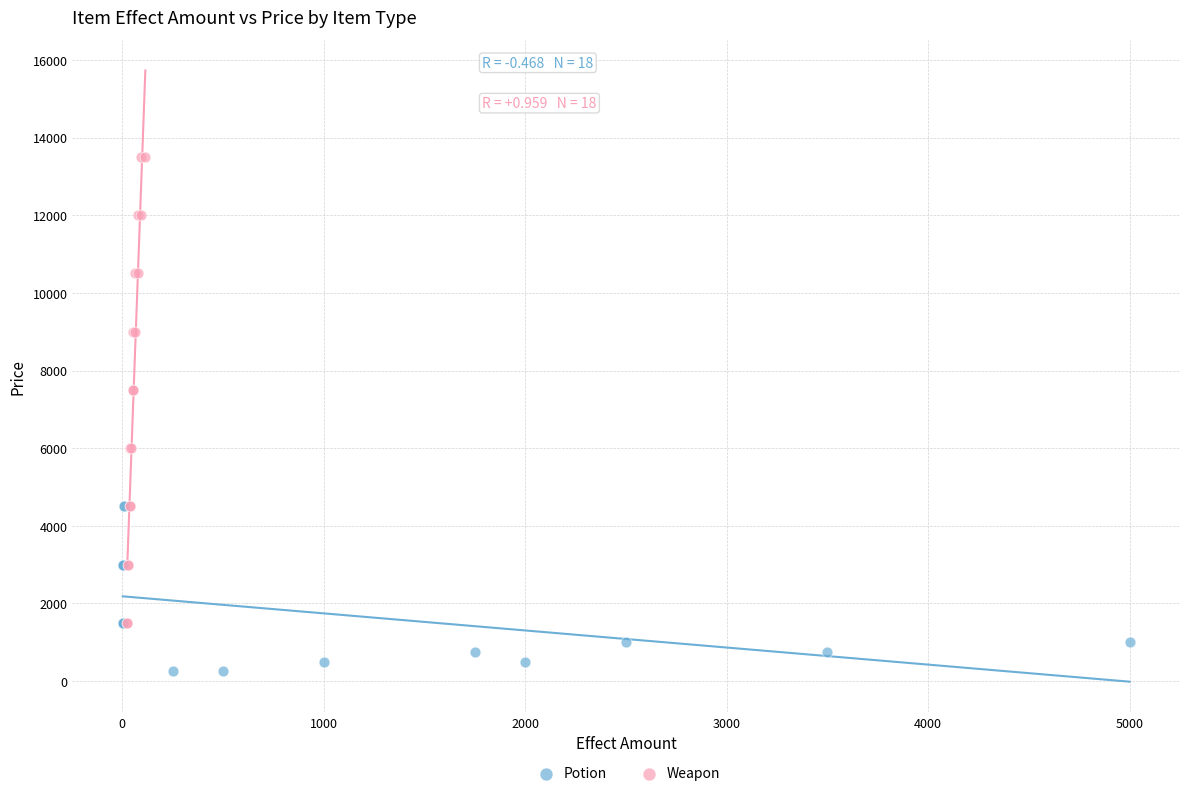

Which series contains the lowest Y value?

Potion